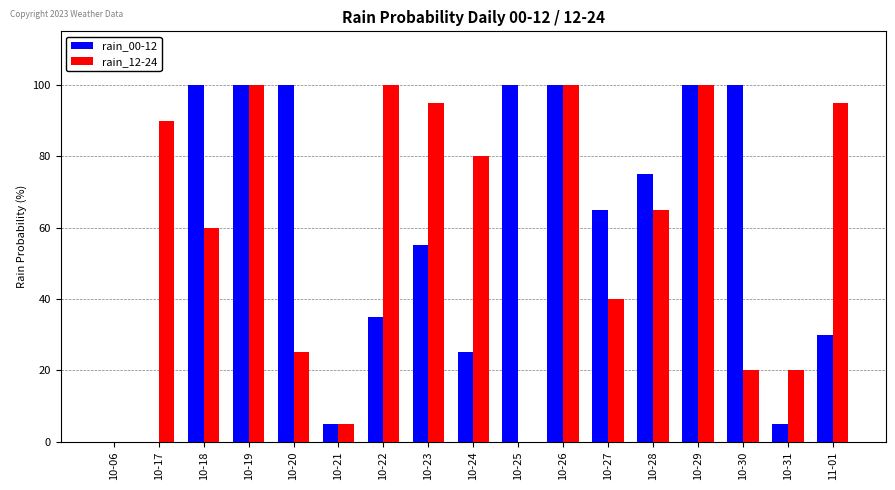

What is the sum of all rain_12-24 values?

995